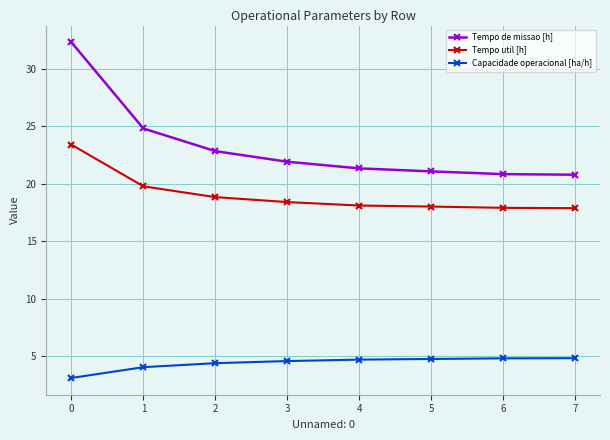

What is the maximum value shown in the chart?

32.3